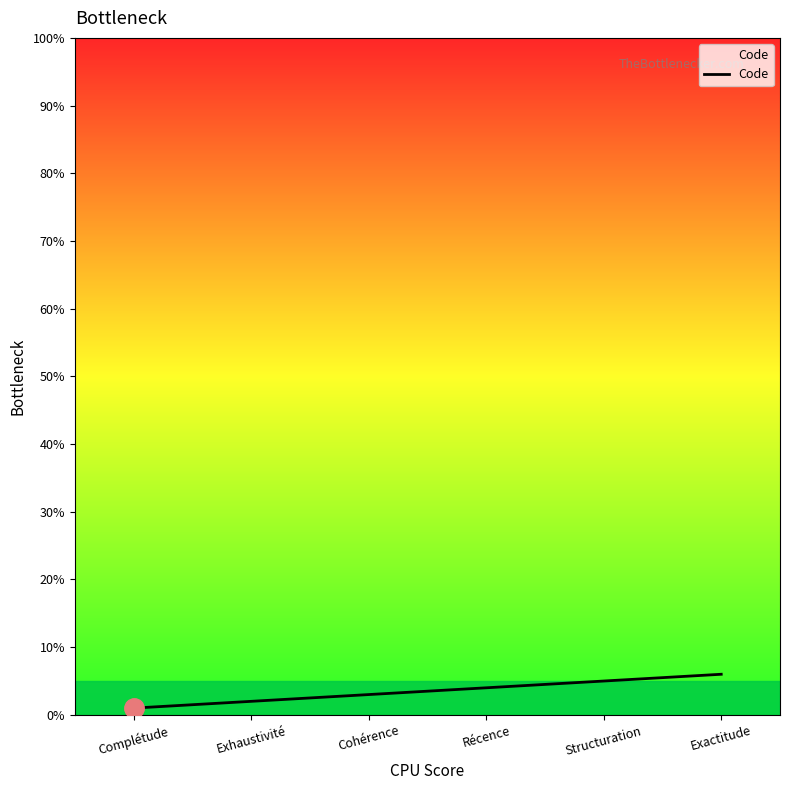

Which category has the highest value across all series?

Exactitude